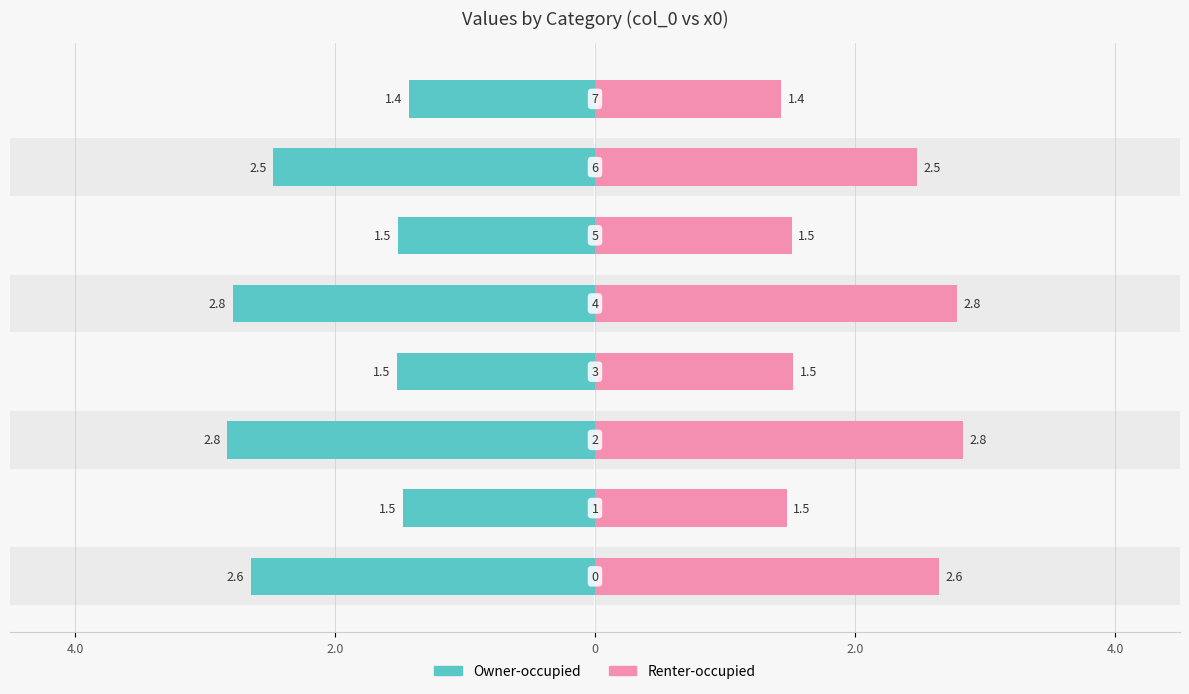

Is the value of Renter-occupied at 2 greater than the value of Owner-occupied at 3?

Yes